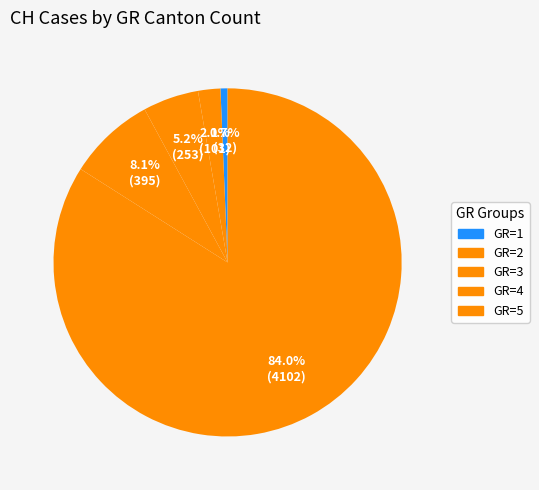

How many slices are in this pie chart?

5